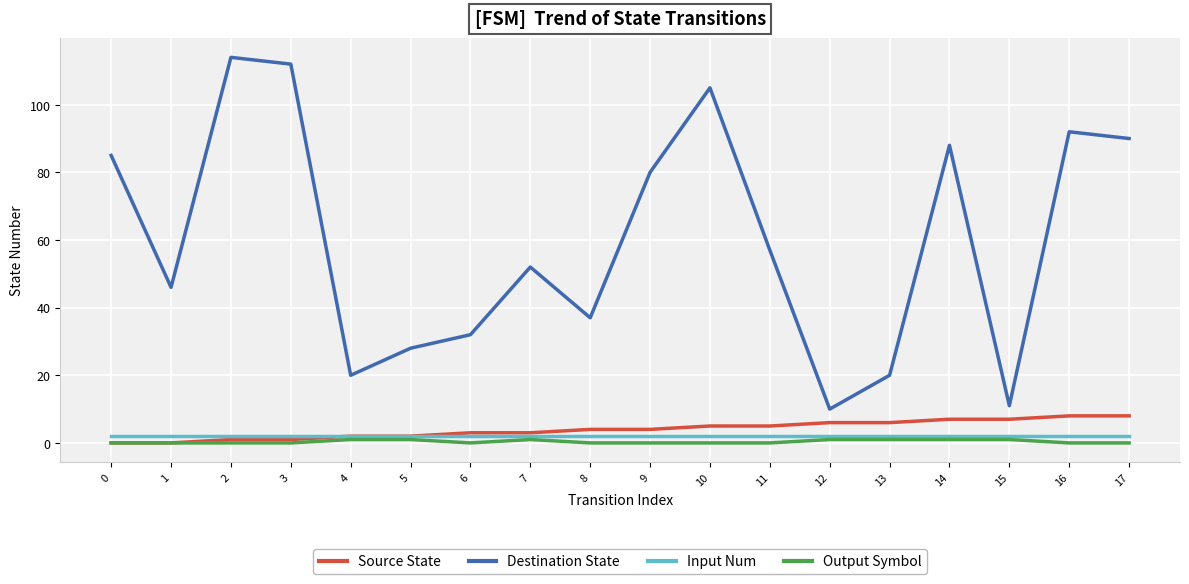

Reading right to left, what are all the values shown in this chart?

Source State: 8	8	7	7	6	6	5	5	4	4	3	3	2	2	1	1	0	0
Destination State: 90	92	11	88	20	10	57	105	80	37	52	32	28	20	112	114	46	85
Input Num: 2	2	2	2	2	2	2	2	2	2	2	2	2	2	2	2	2	2
Output Symbol: 0	0	1	1	1	1	0	0	0	0	1	0	1	1	0	0	0	0